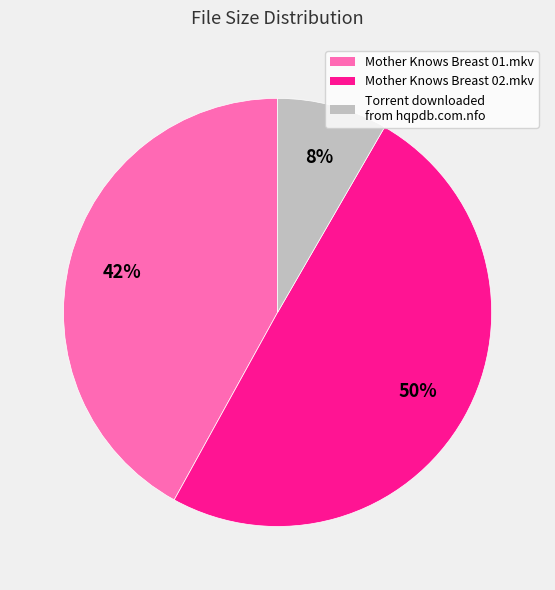

How many segments does this pie chart have?

3